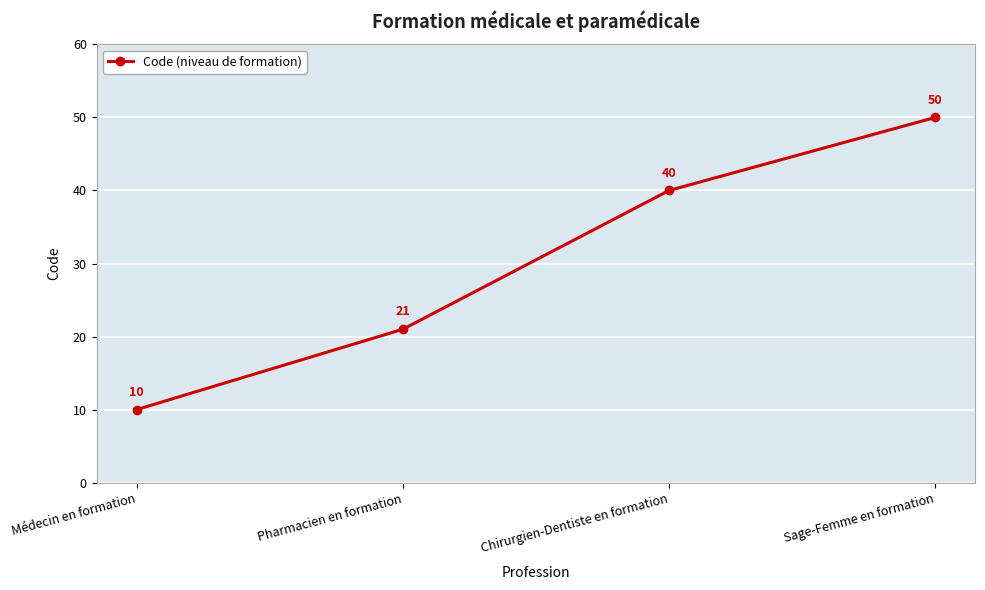

Approximately how many times larger is the value at Pharmacien en formation compared to Sage-Femme en formation?

0.4